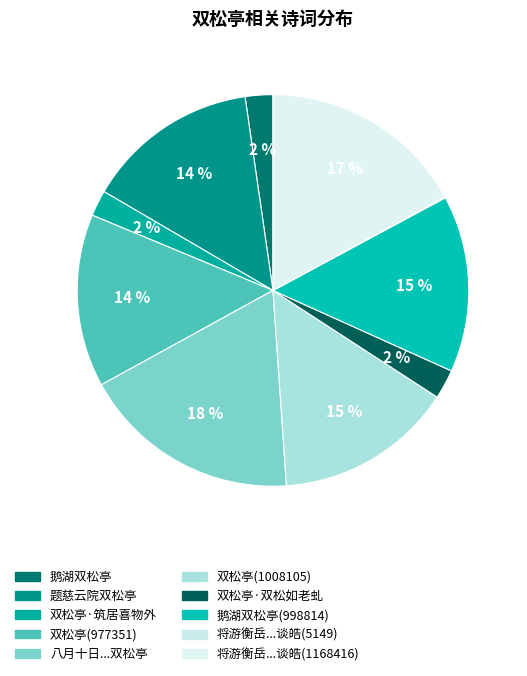

To the nearest percent, what is the difference between the largest and smallest slice percentages?

18%